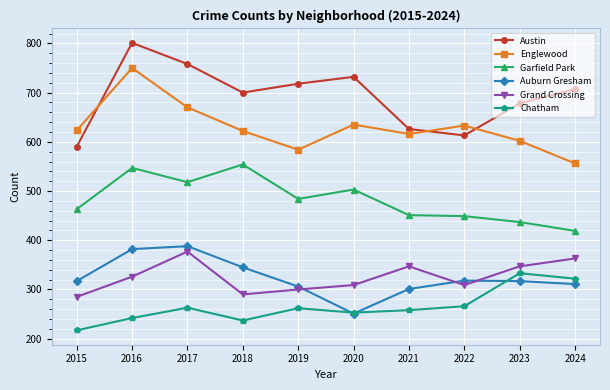

What is the difference between the maximum and minimum values in the Auburn Gresham series?

137